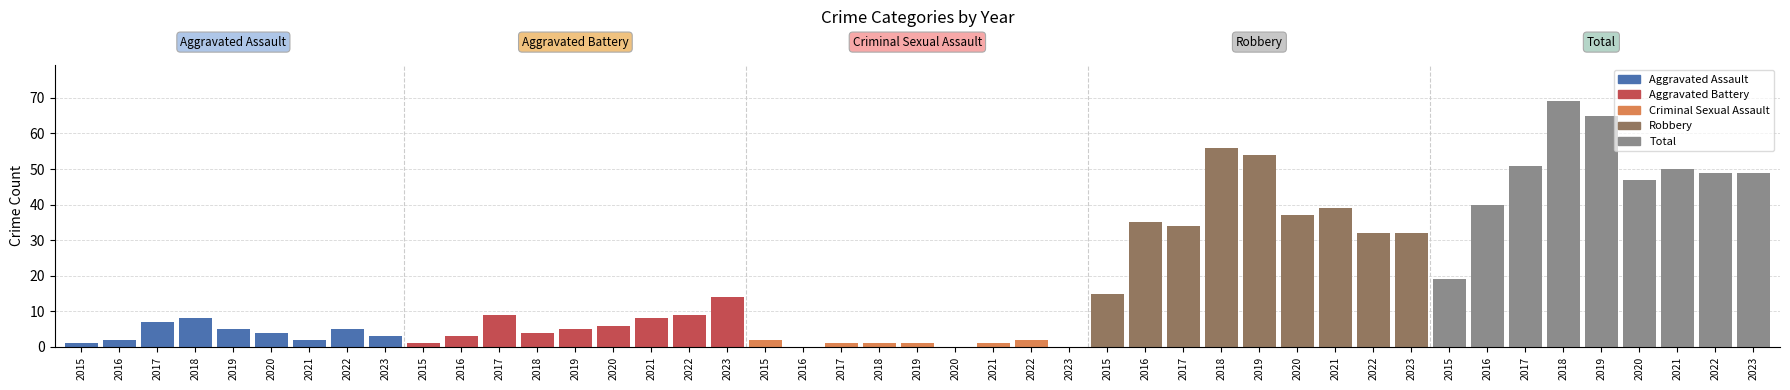

Are the bars horizontal?

No